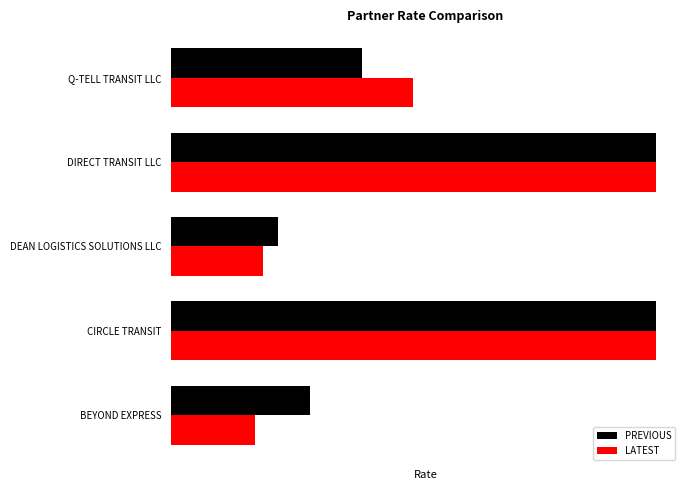

What are all the series names shown in the legend?

PREVIOUS, LATEST